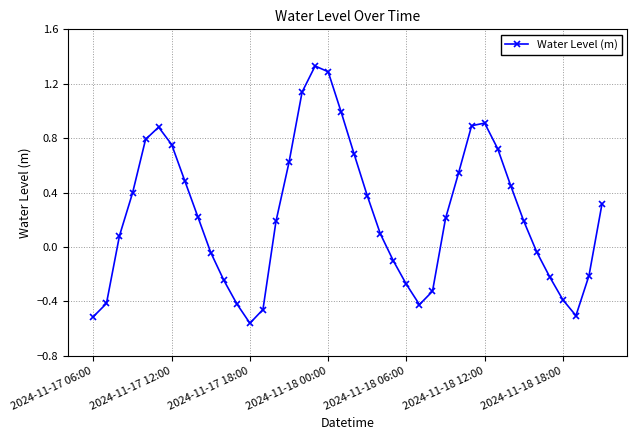

How many interior local peaks (higher than both neighbors) does the data have?

3